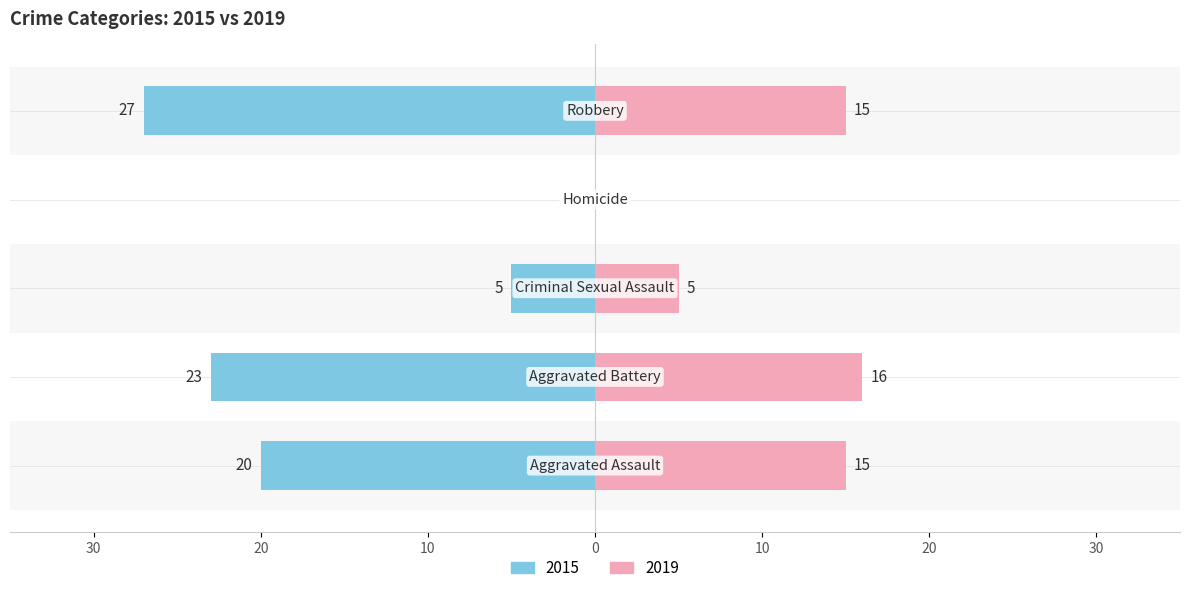

Reading right to left, extract all data points from this chart.

2015: -27	0	-5	-23	-20
2019: 15	0	5	16	15